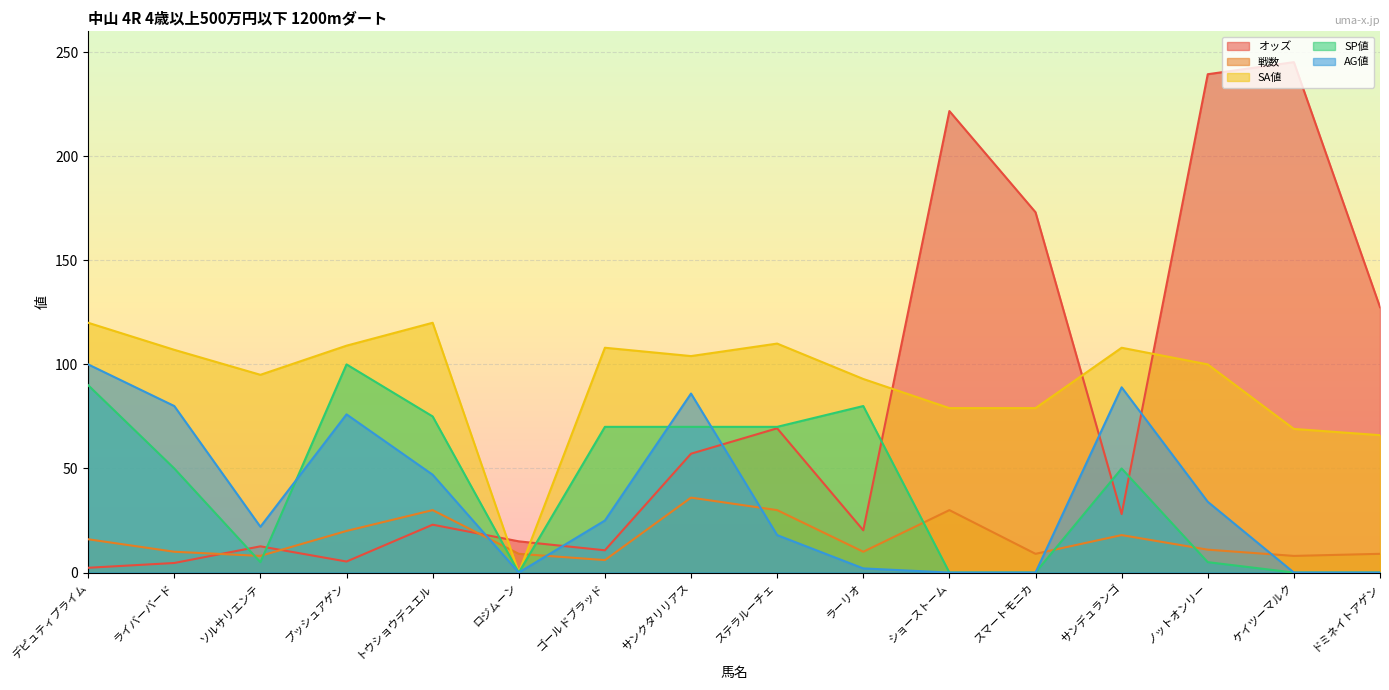

Where is the first local maximum for オッズ?

ソルサリエンテ